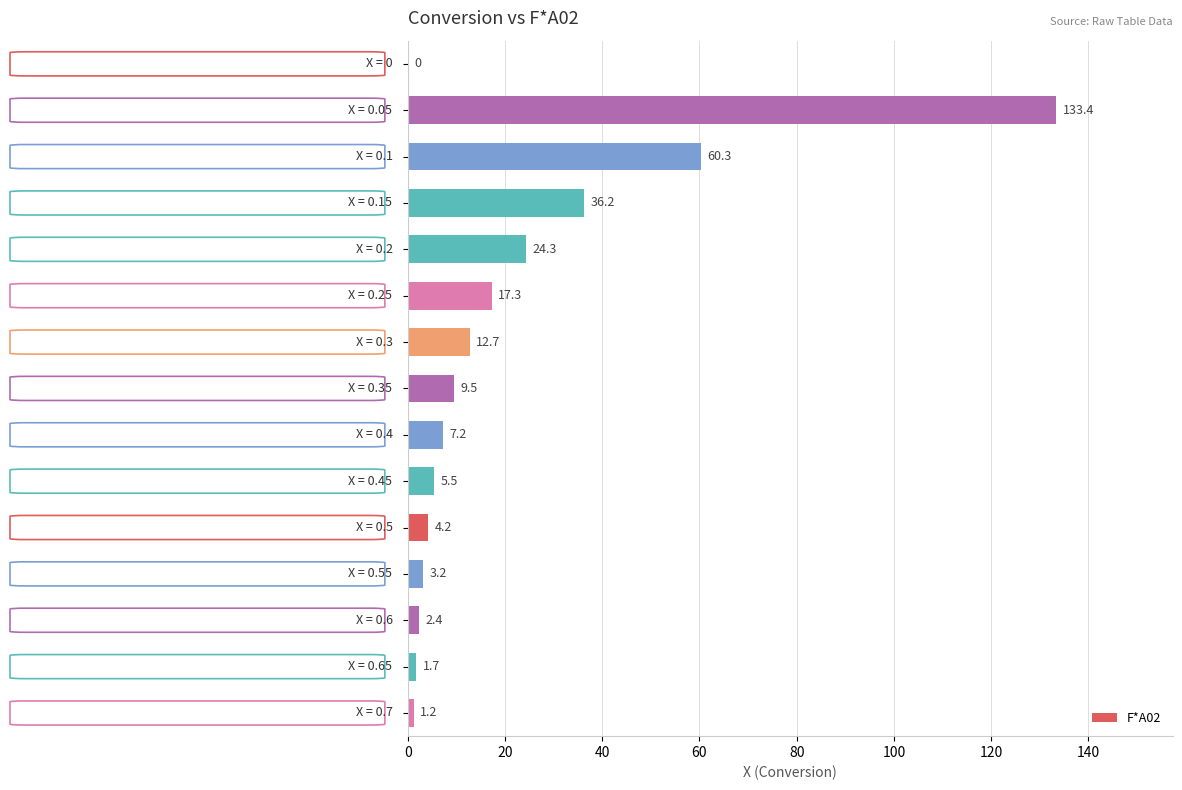

What is the sum of all values?

319.1